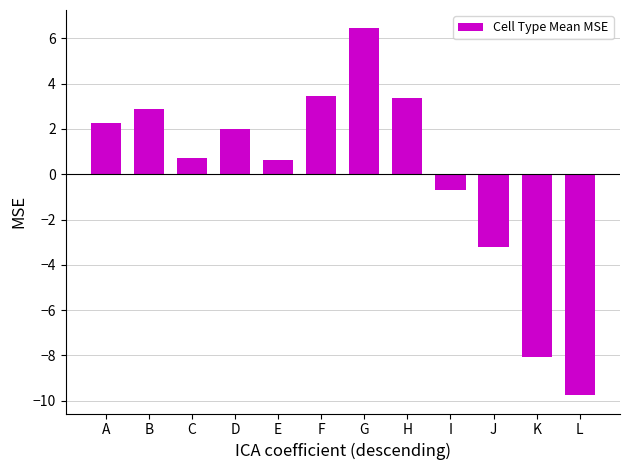

The value at J is -1.4. True or false?

False